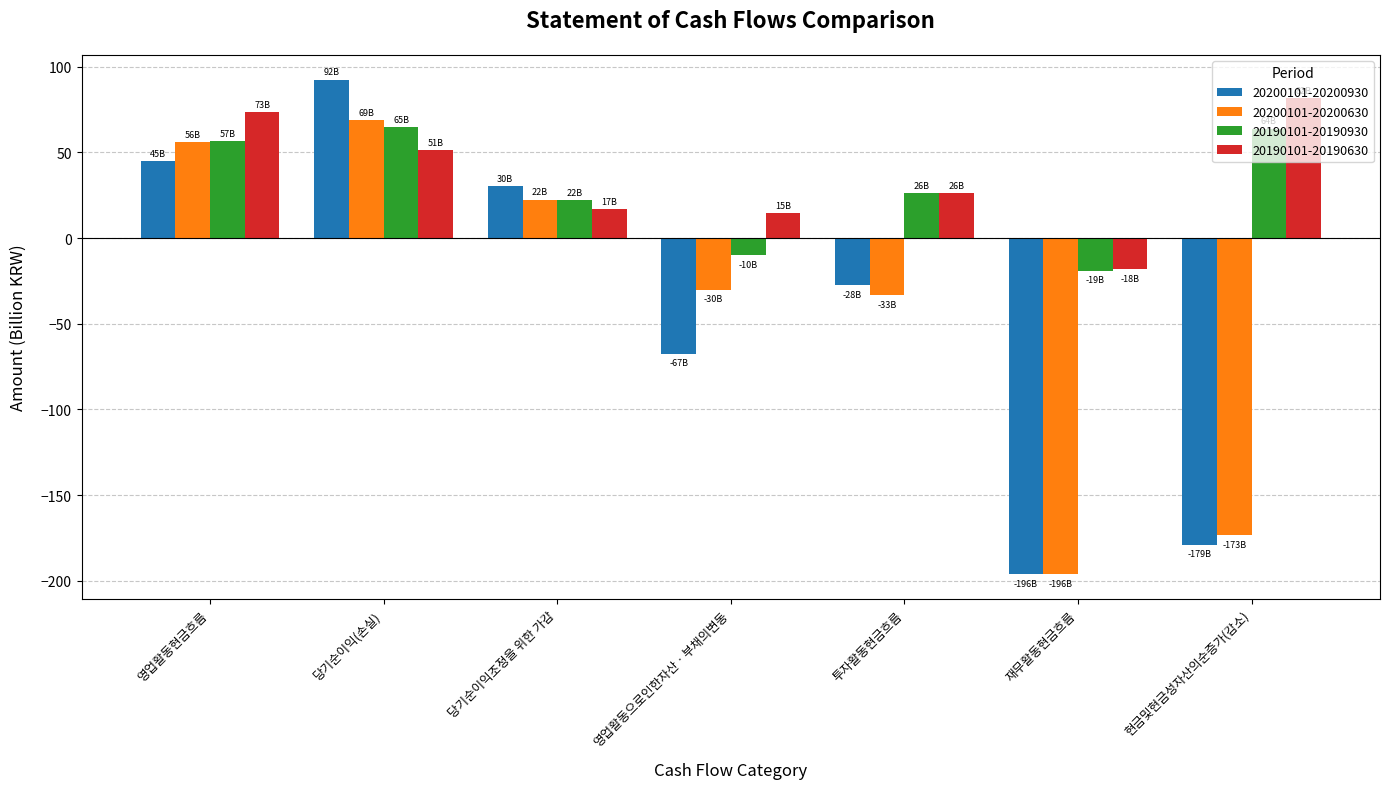

The 20190101-20190630 series shows 26.2 at 투자활동현금흐름. True or false?

True